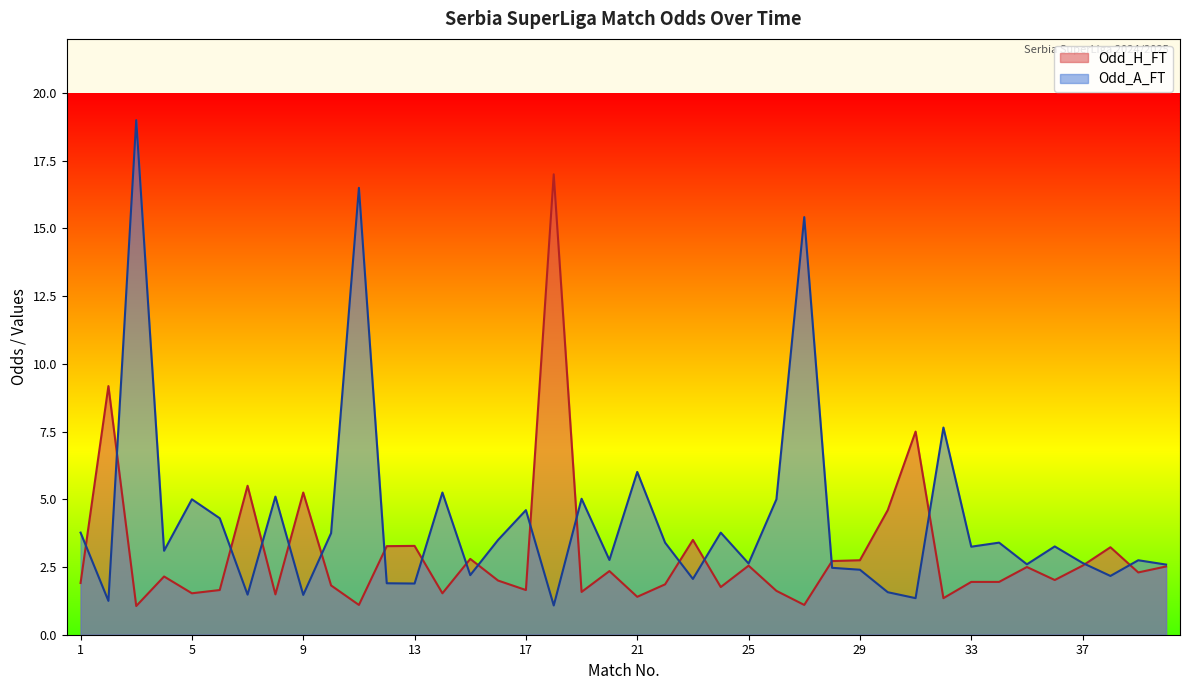

How many times do Odd_A_FT and Odd_H_FT cross each other?

18